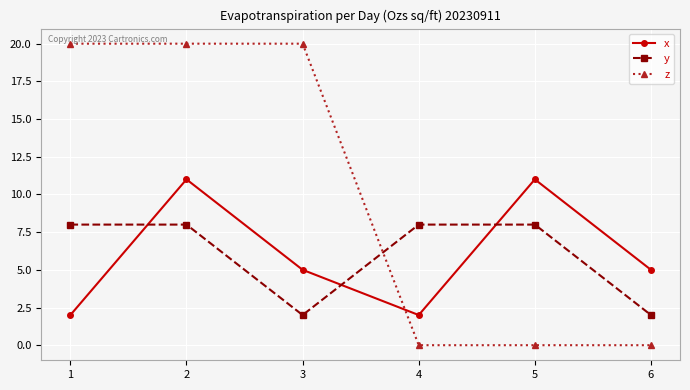

Is the value of y at 2 greater than the value of z at 2?

No